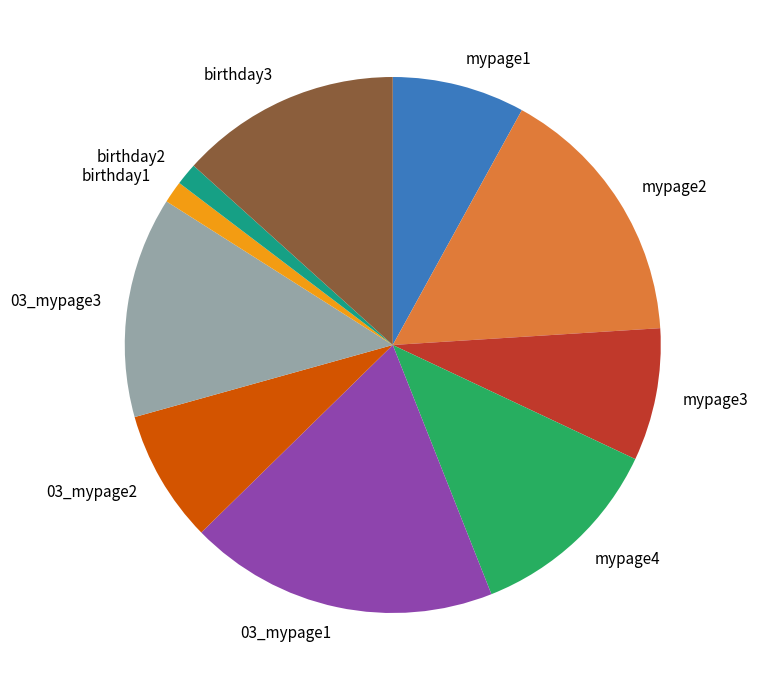

Which has a higher value, birthday2 or mypage4?

mypage4